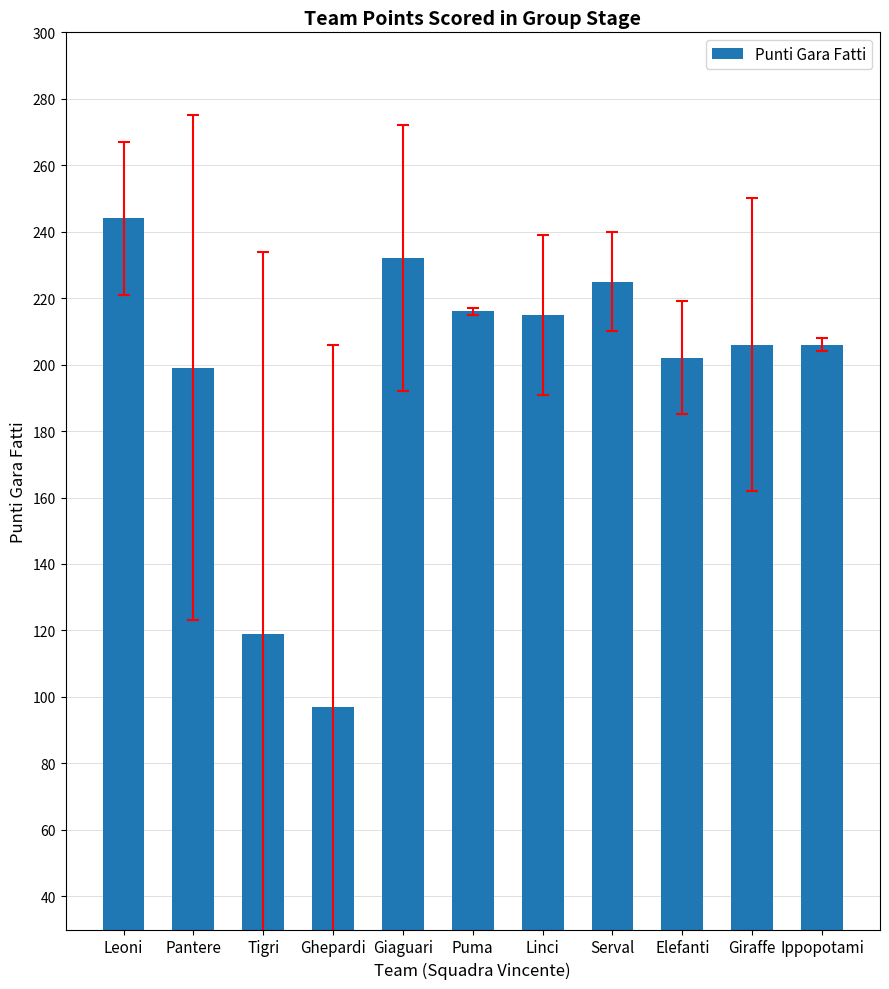

Between Pantere and Ghepardi, which is larger?

Pantere